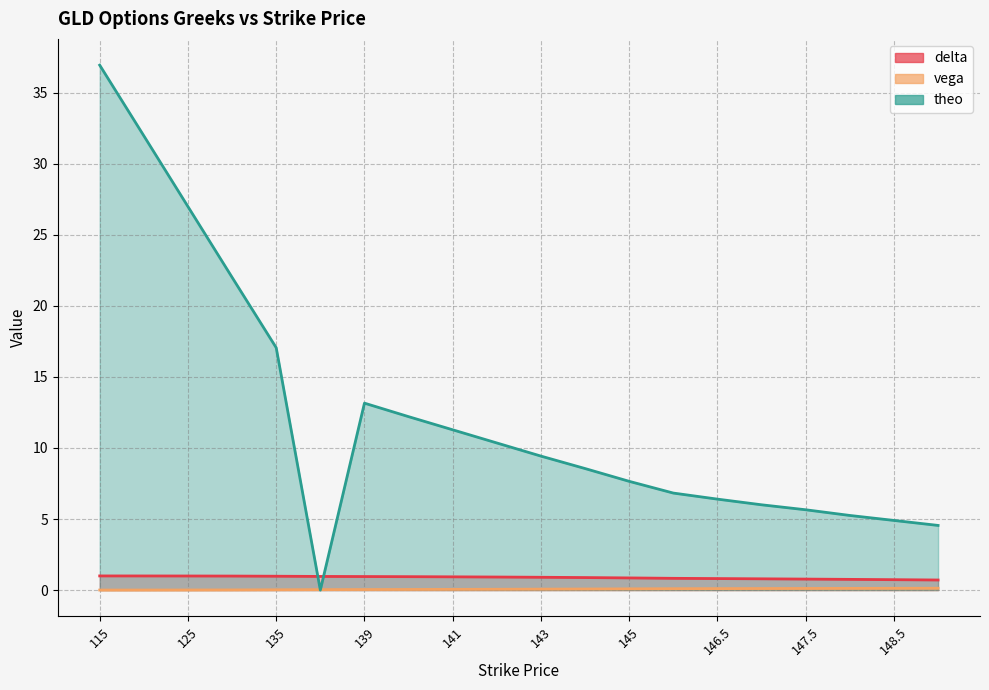

The value of delta at 143 is 0.9. True or false?

True